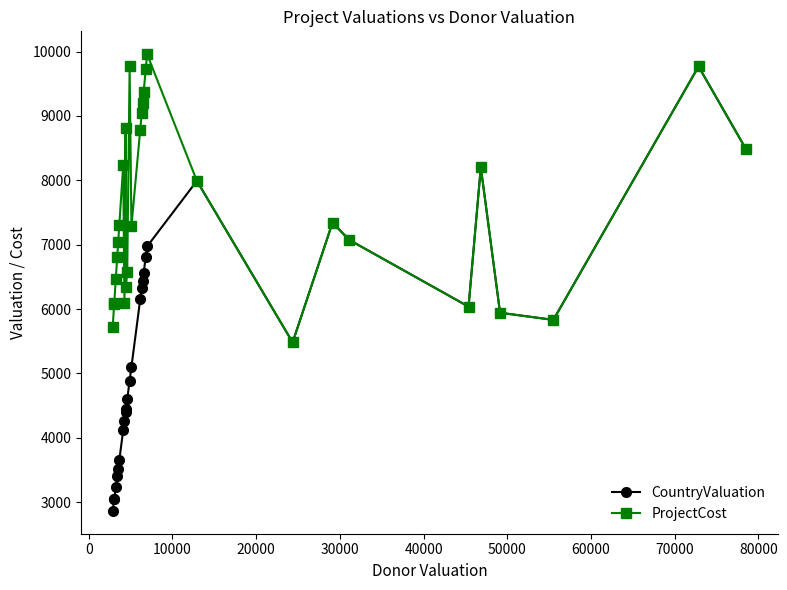

Which series has the largest total across all categories?

ProjectCost